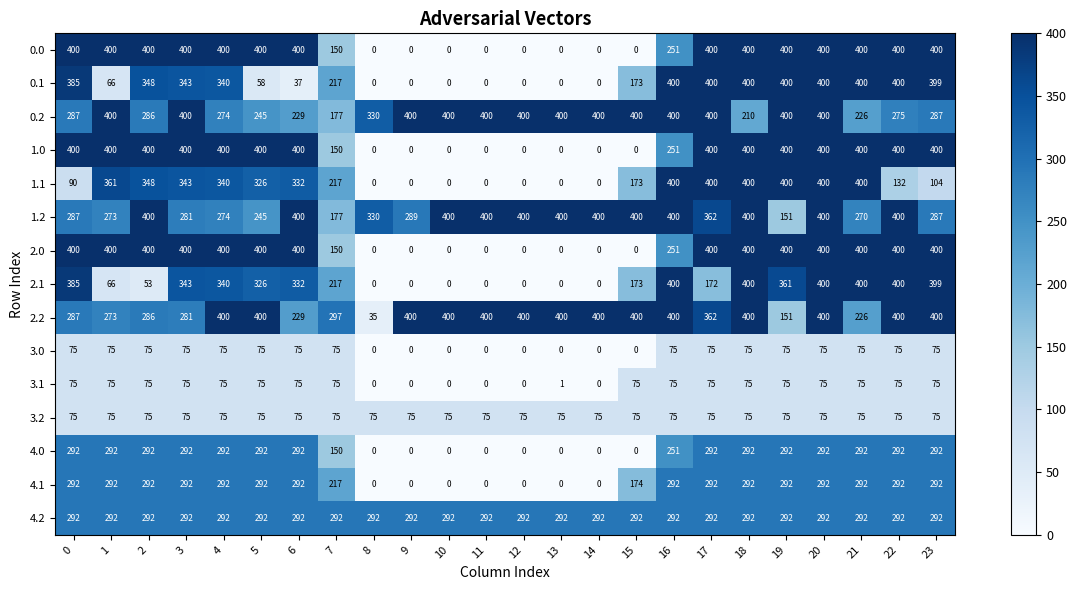

What is the difference between the maximum and minimum values in the 1.0 series?

400